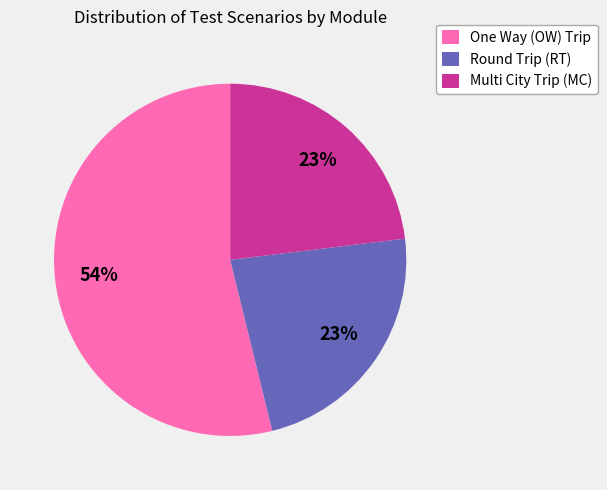

Count the number of slices in the pie.

3